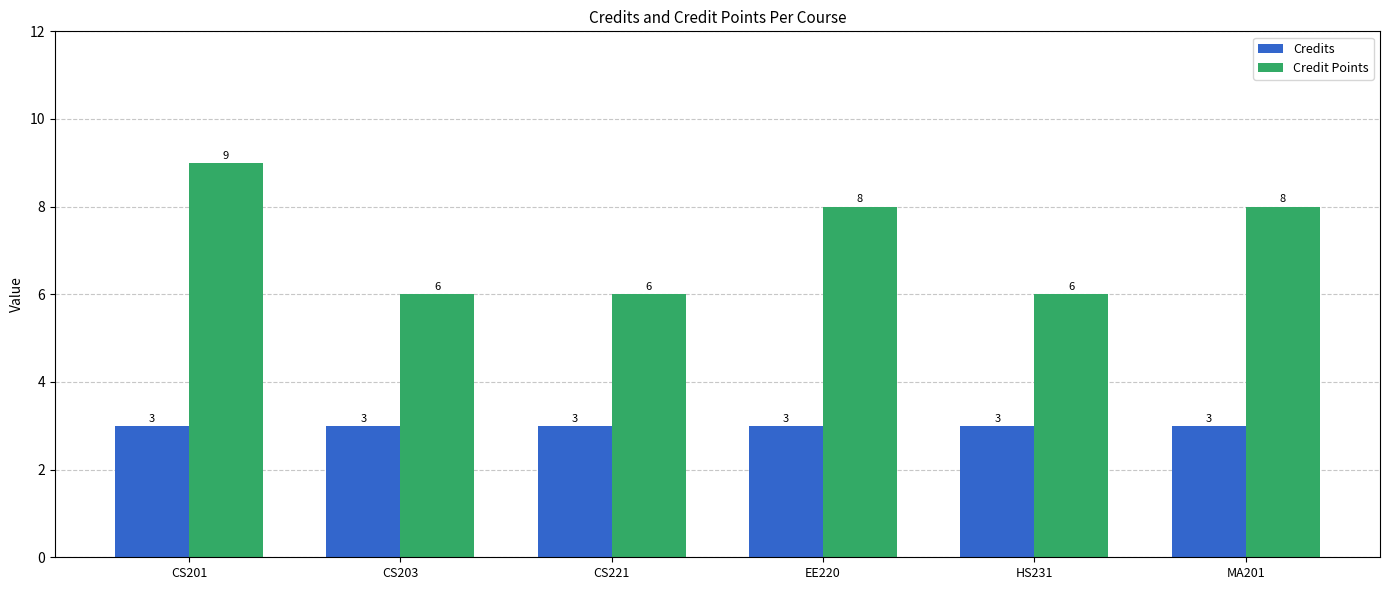

What value does the Credit Points series have at HS231?

6